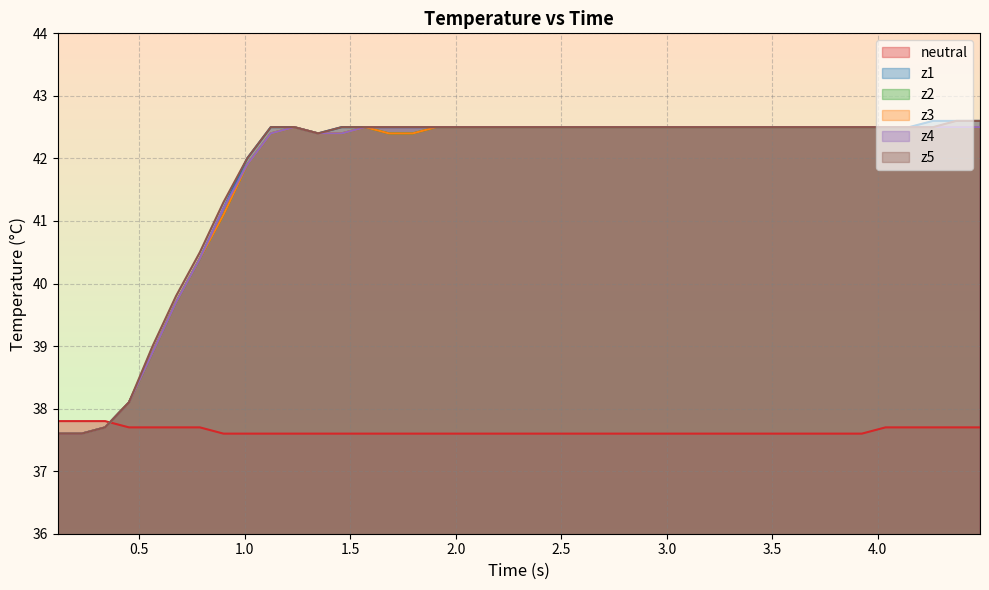

Does the chart display data point markers on the line(s)?

No